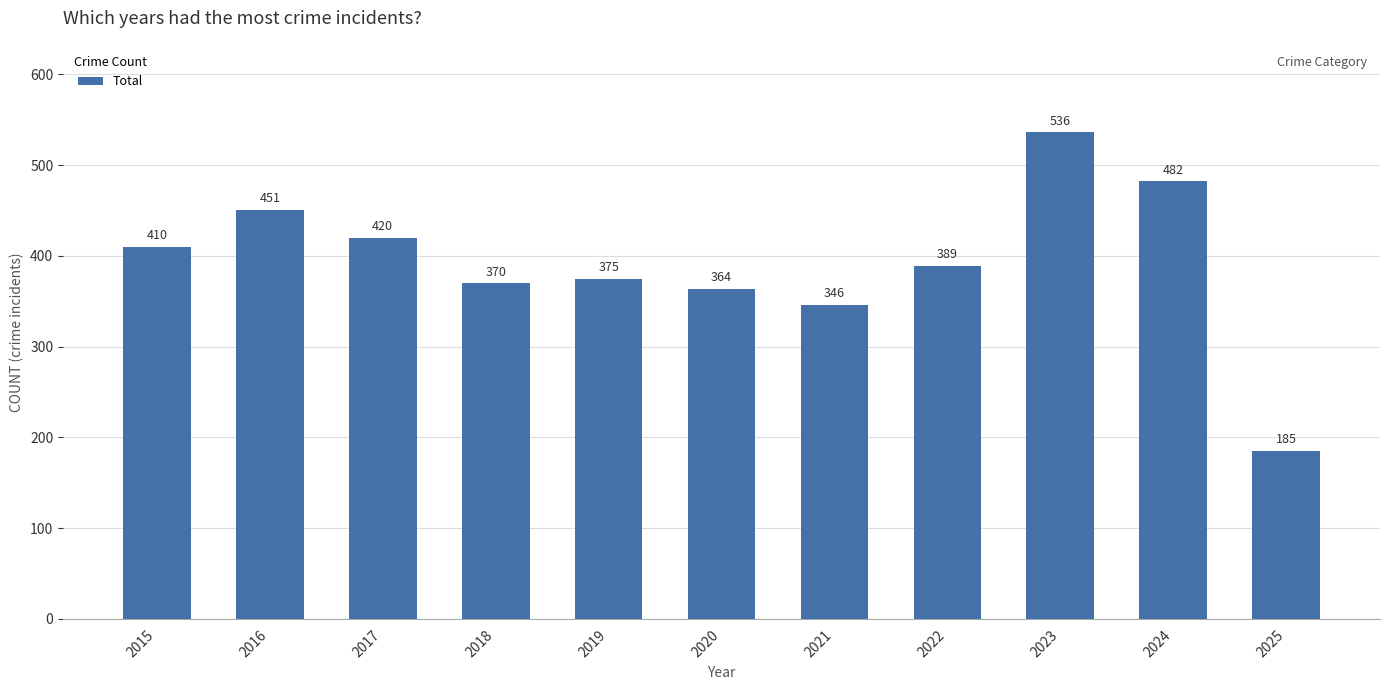

Where is the data nearest to the value 360?

2020